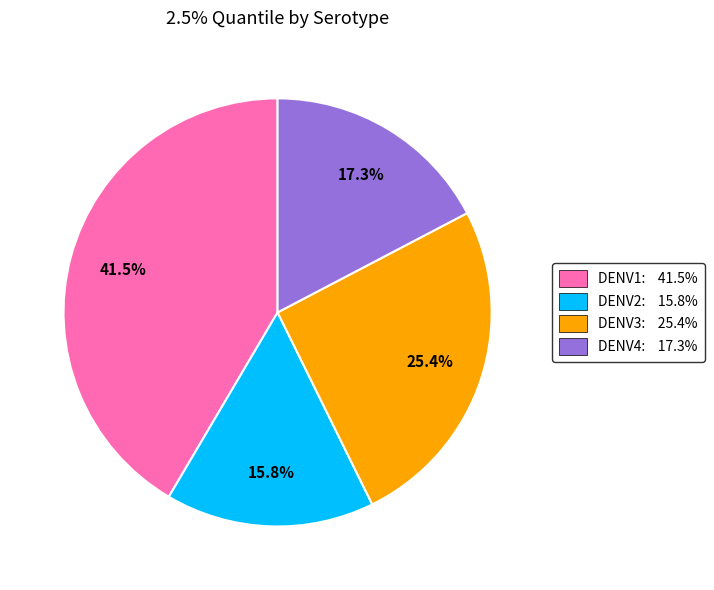

To the nearest percent, what is the average slice percentage?

25%